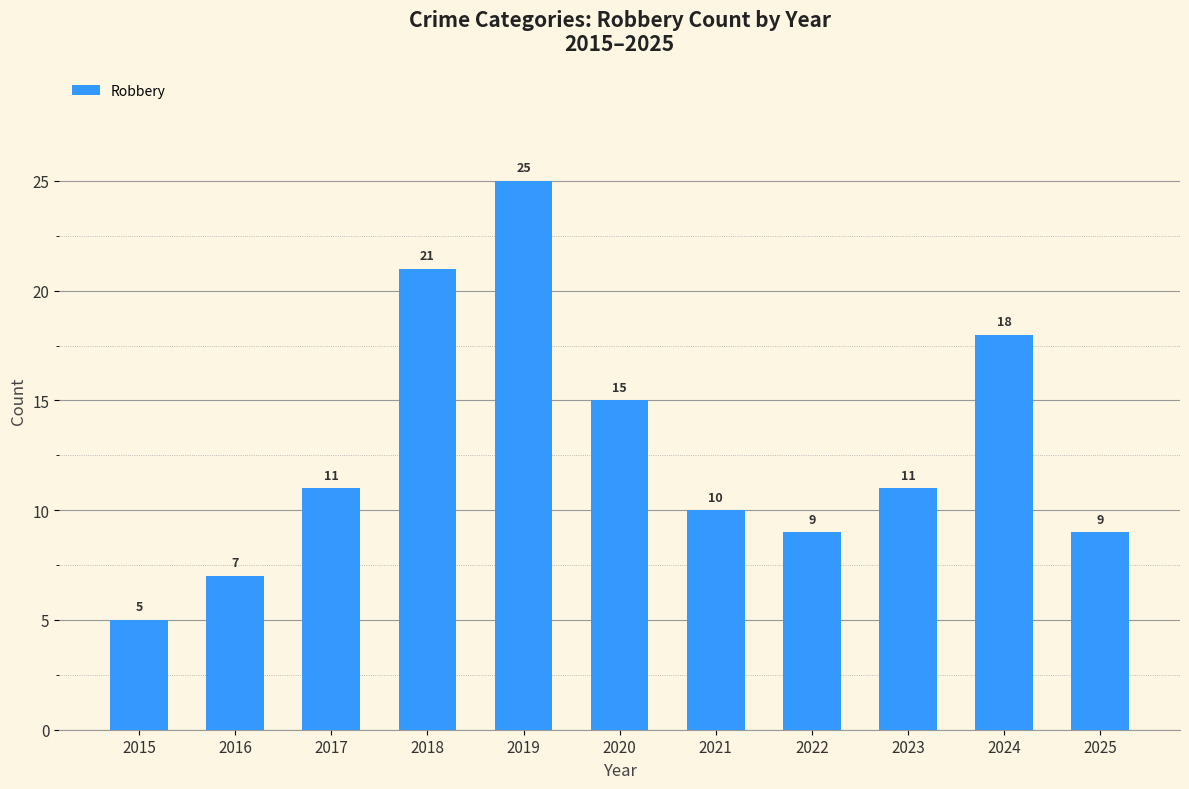

Read the value at 2018, to the nearest 5.

20